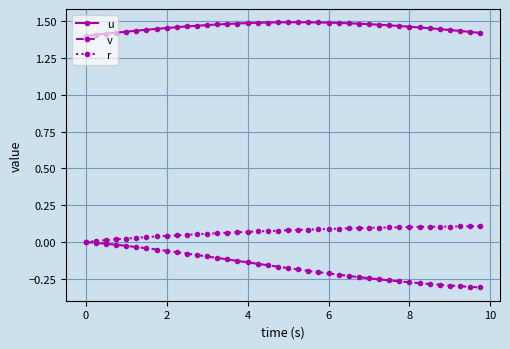

True or false: v and u cross at least once.

False